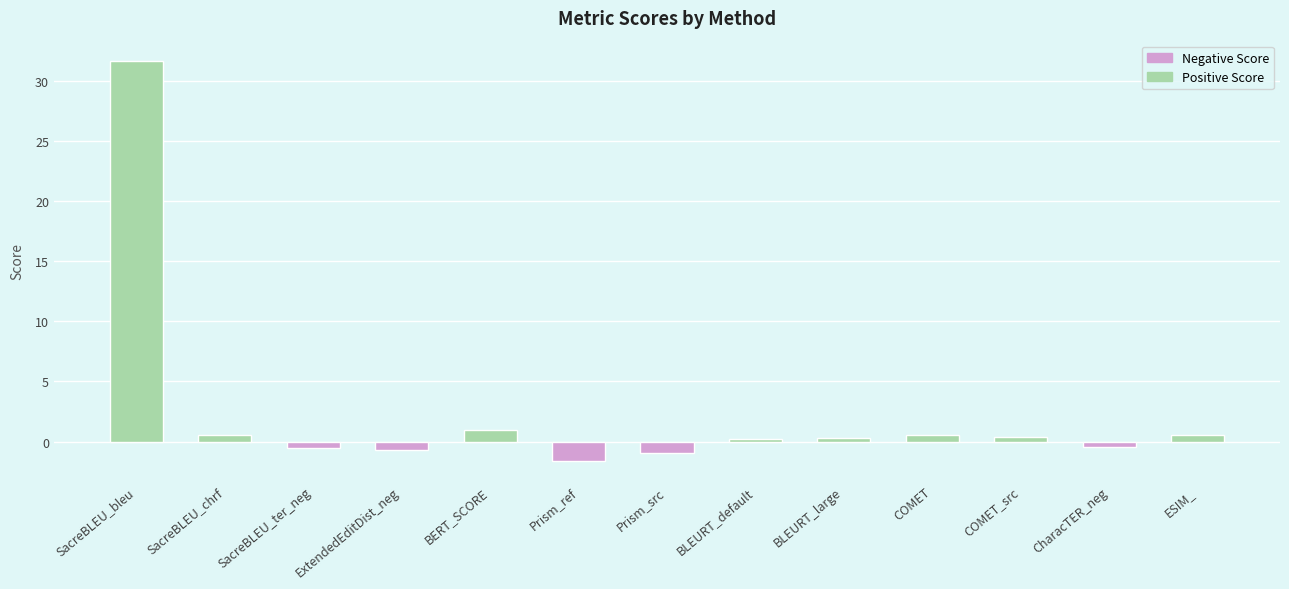

What is the difference between the values at Prism_ref and BLEURT_default?

1.8